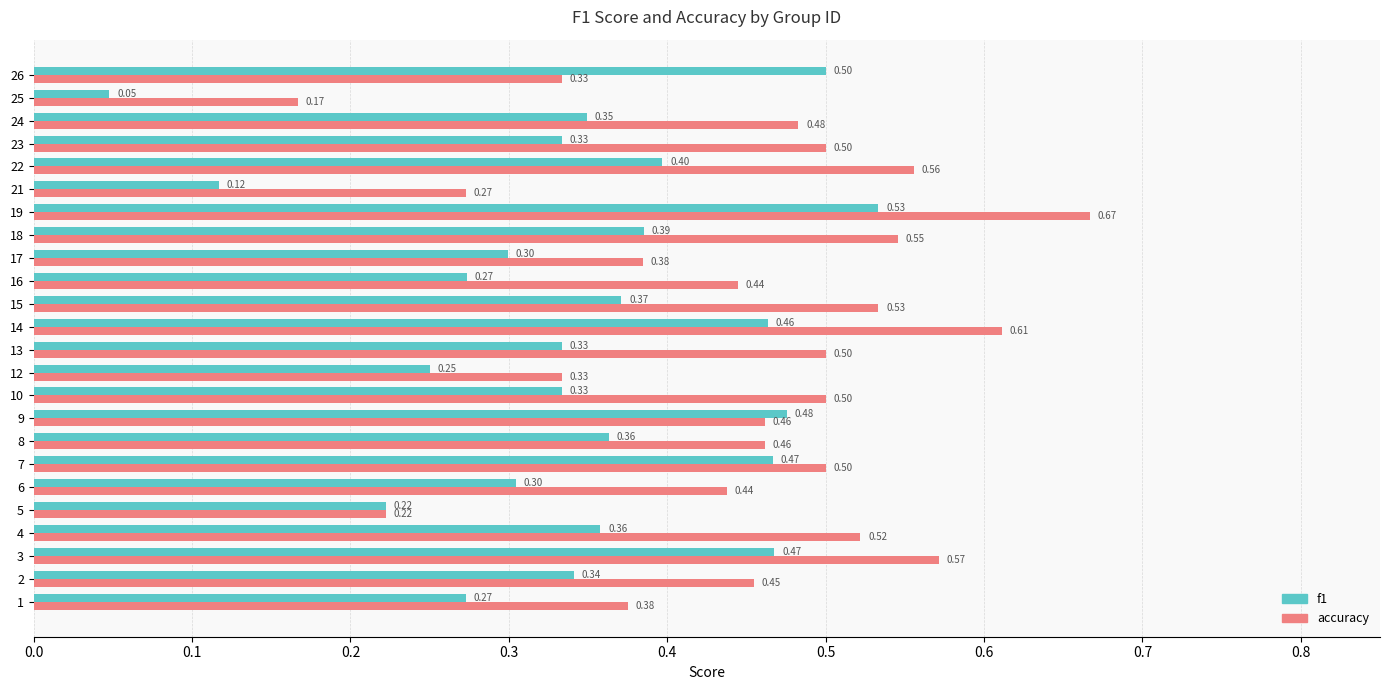

At which label does f1 reach its peak?

19